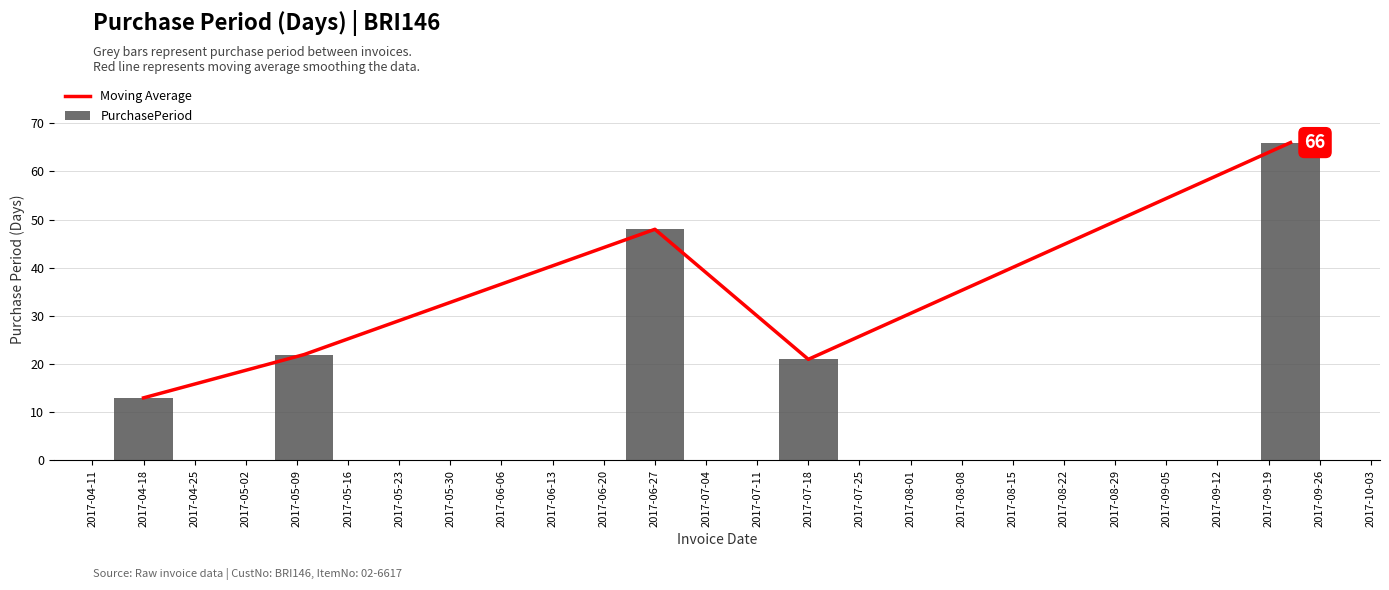

What are all the series names shown in the legend?

Moving Average, PurchasePeriod